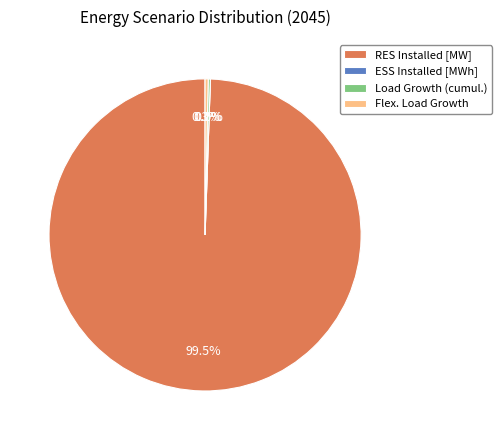

What is the largest slice in the pie chart?

RES Installed [MW]